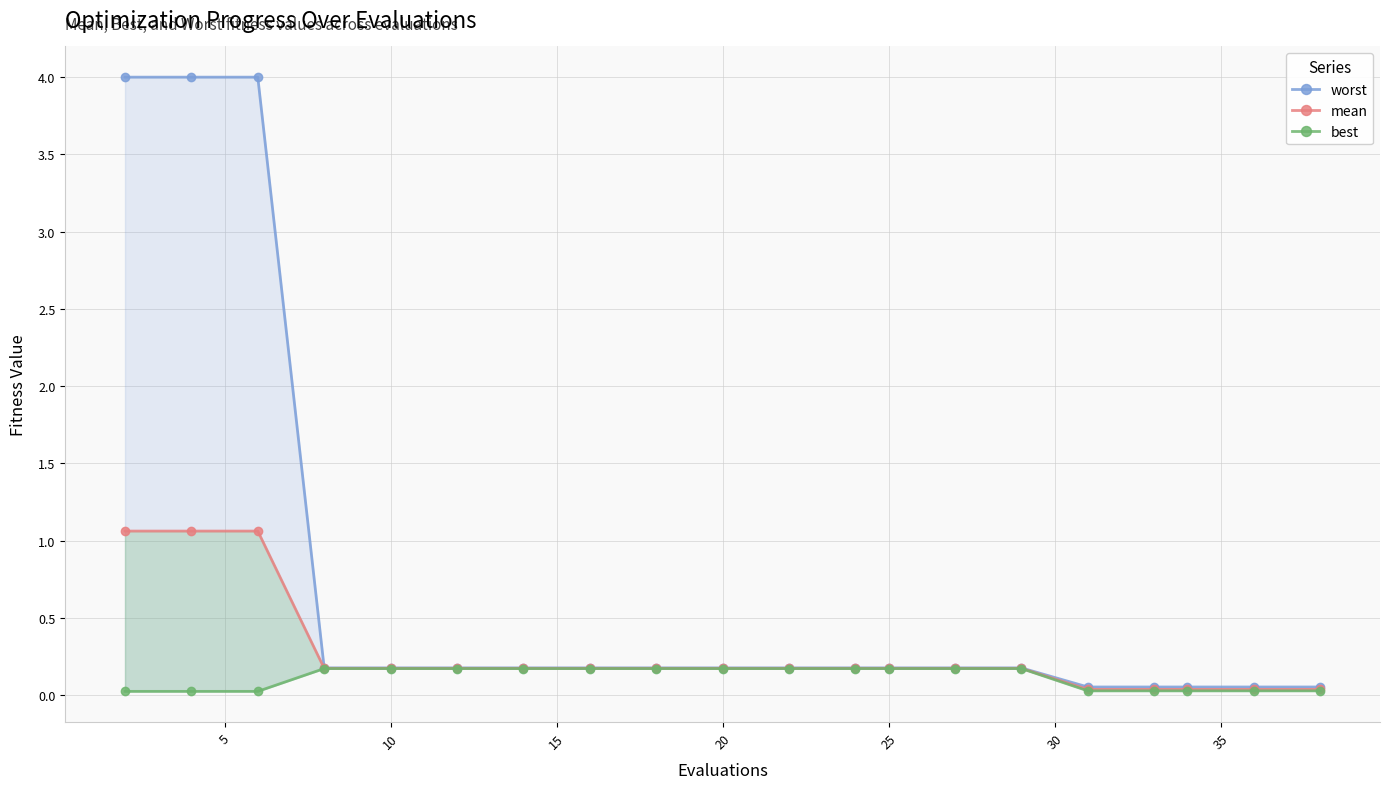

At how many categories does at least one series exceed 3?

3